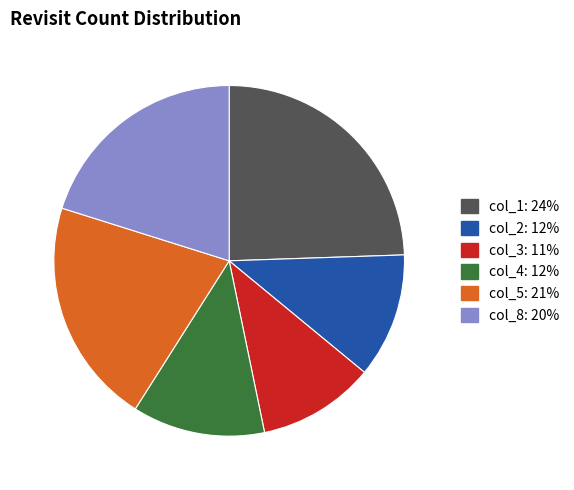

Does any single category account for the majority?

No